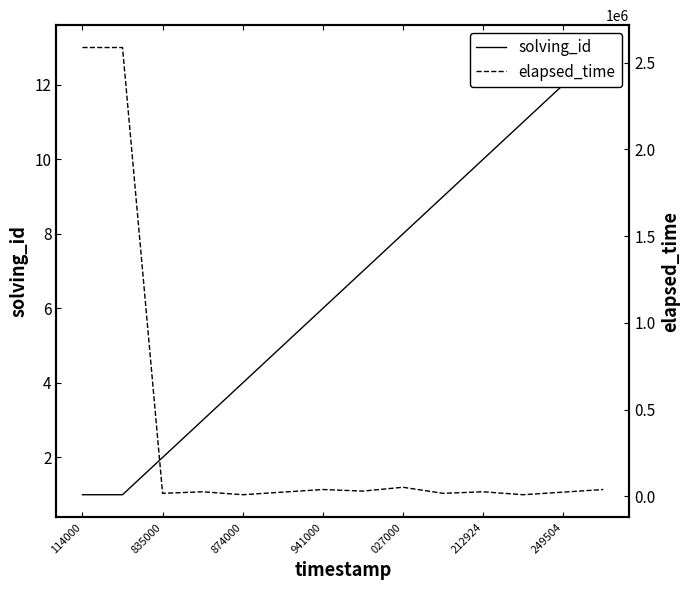

True or false: solving_id and elapsed_time intersect in this chart.

False